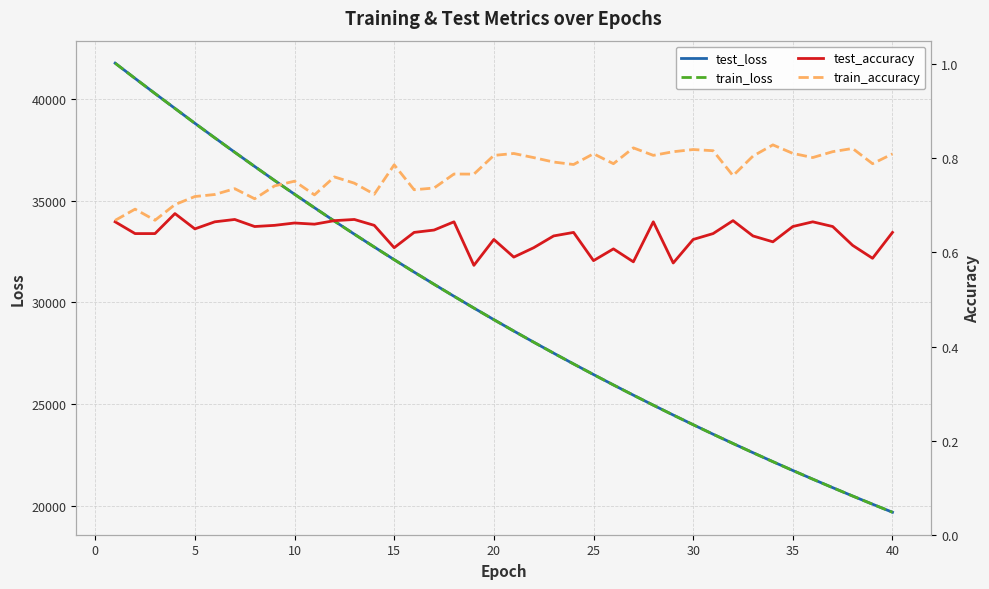

What is the highest value of the test_loss series?

41748.3